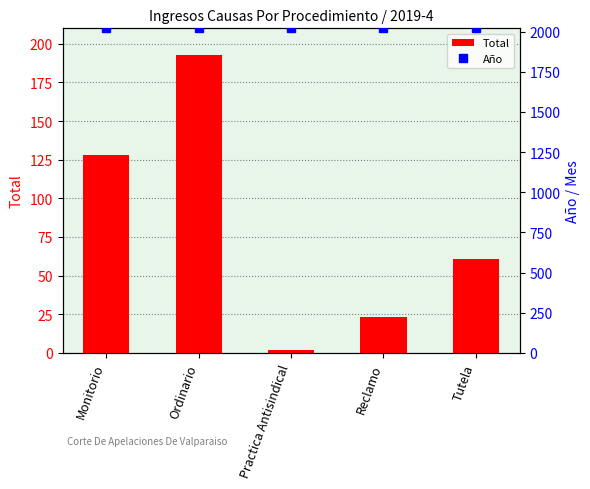

Which series changed the most between Practica Antisindical and Tutela?

Total